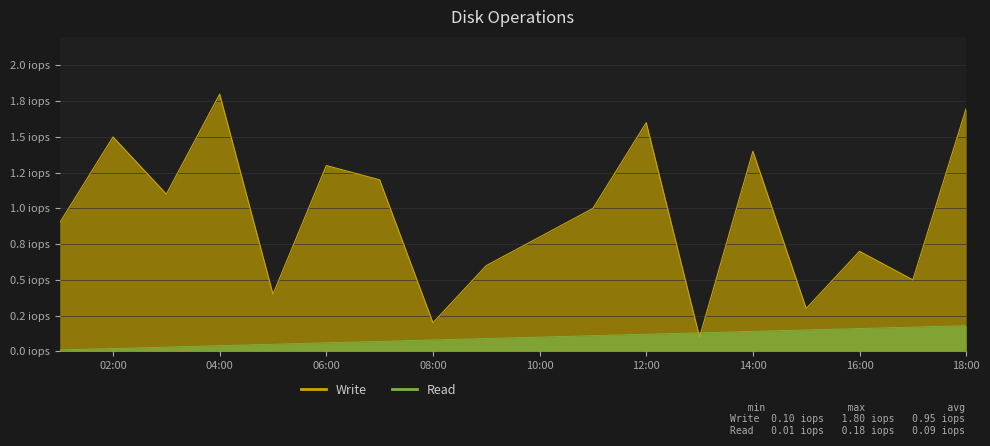

Where is the first local maximum for Write?

02:00